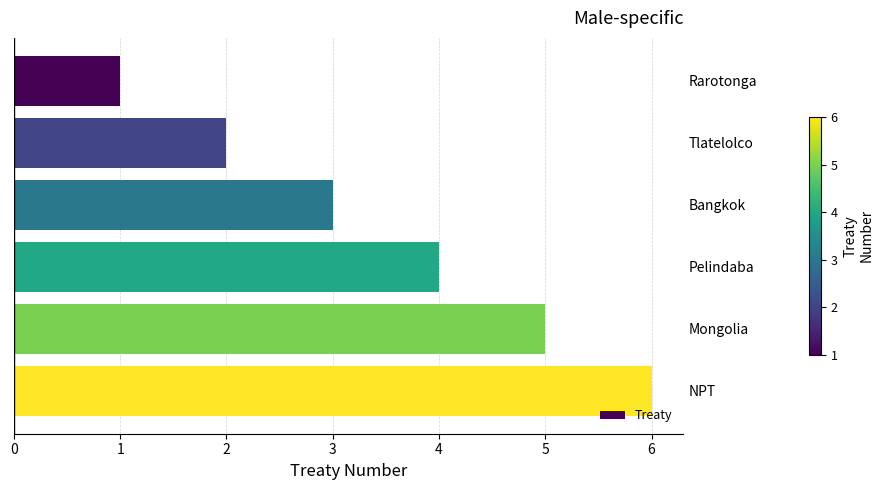

What value does the data have at Bangkok?

3